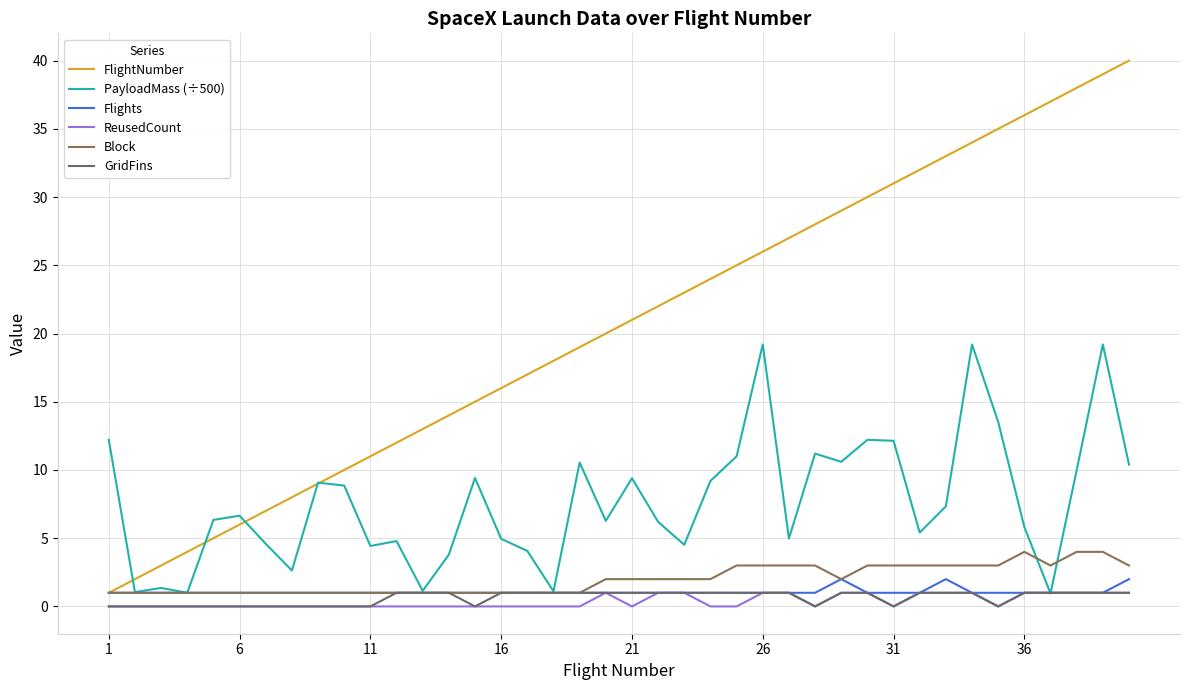

What is the greatest value displayed?

40.0